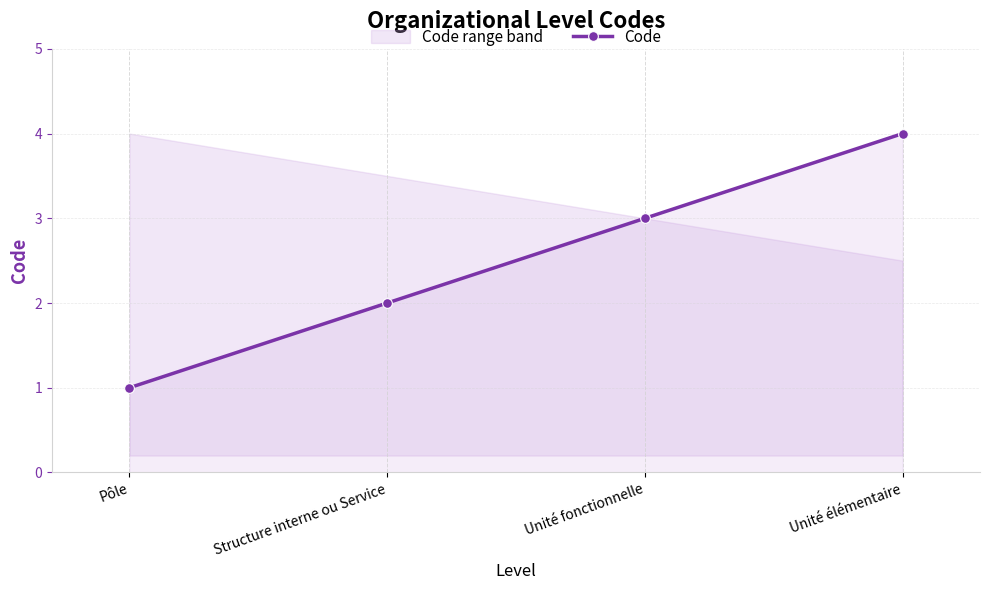

What is the label of the 3rd point from the left?

Unité fonctionnelle